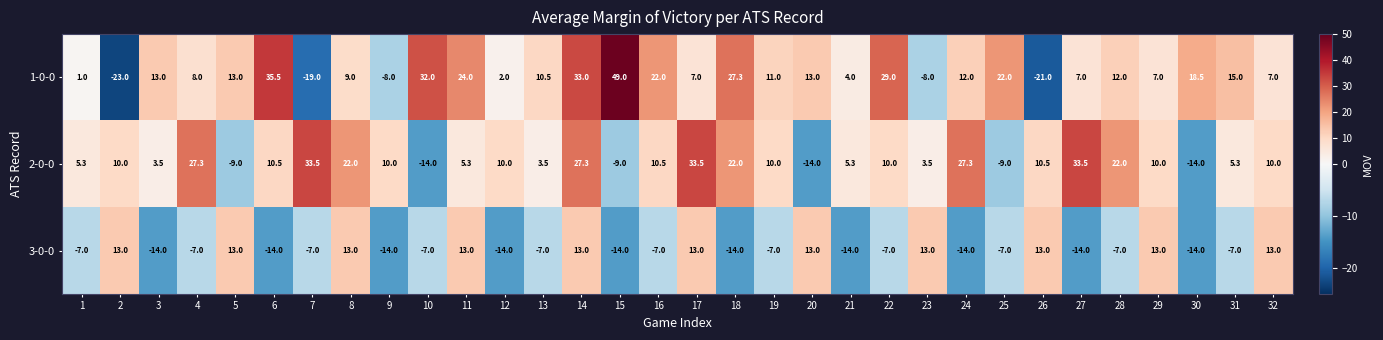

Is it true that 2-0-0 equals 10.0 at 2?

True